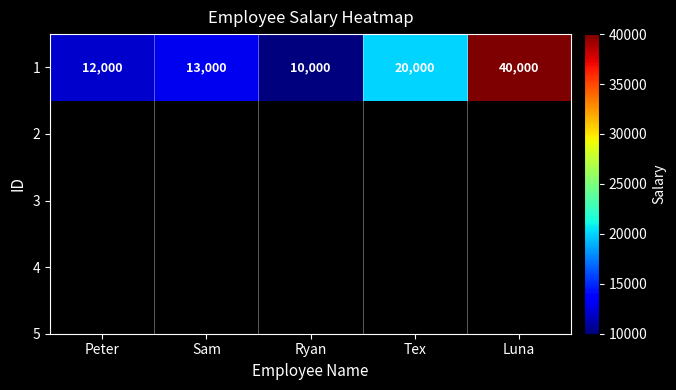

The value at Peter is 12000. True or false?

True